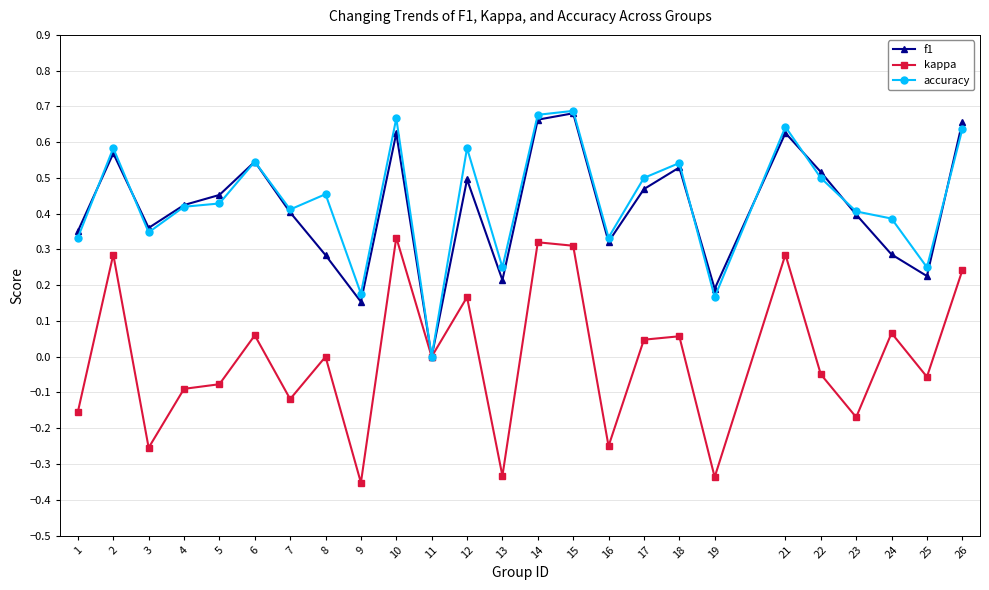

Between 11 and 22, which series saw the biggest shift?

f1